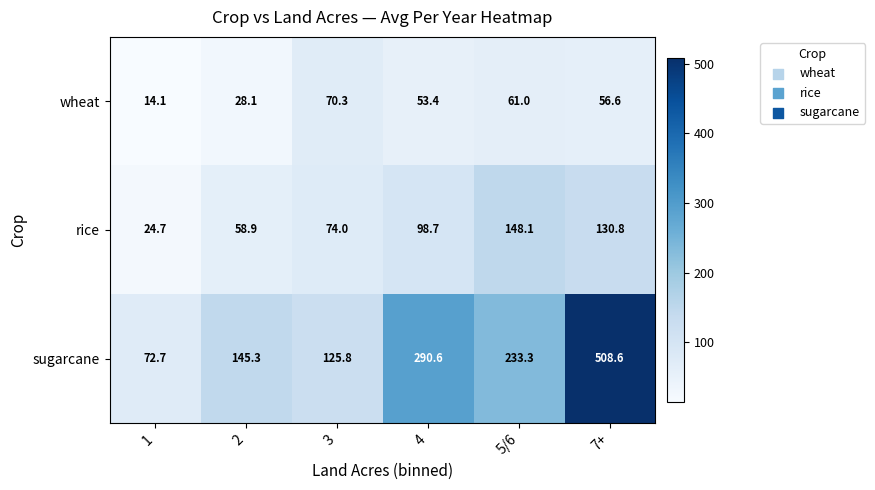

What is the difference between the highest and lowest values at 5/6?

172.3